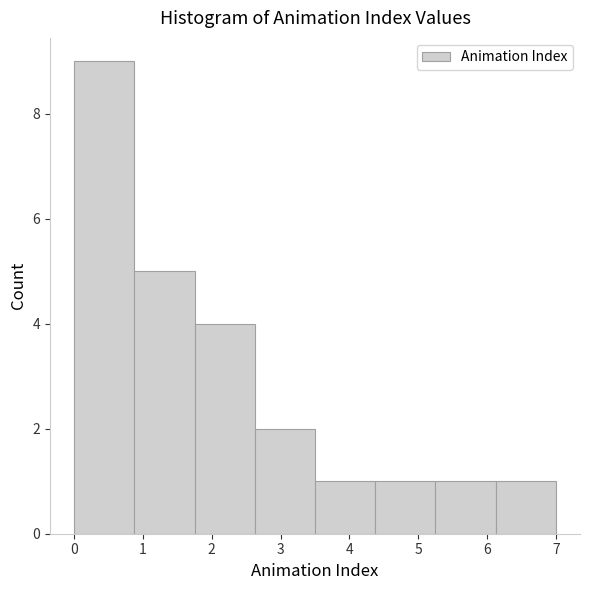

Reading left to right, transcribe this chart: for each bar, give the range it covers on the x-axis and its height. Neither the bar edges nor the heights are printed on the chart, so give them approximately, as read against the axes.

0.0 to 0.9: 9
0.9 to 1.8: 5
1.8 to 2.6: 4
2.6 to 3.5: 2
3.5 to 4.4: 1
4.4 to 5.3: 1
5.3 to 6.1: 1
6.1 to 7.0: 1